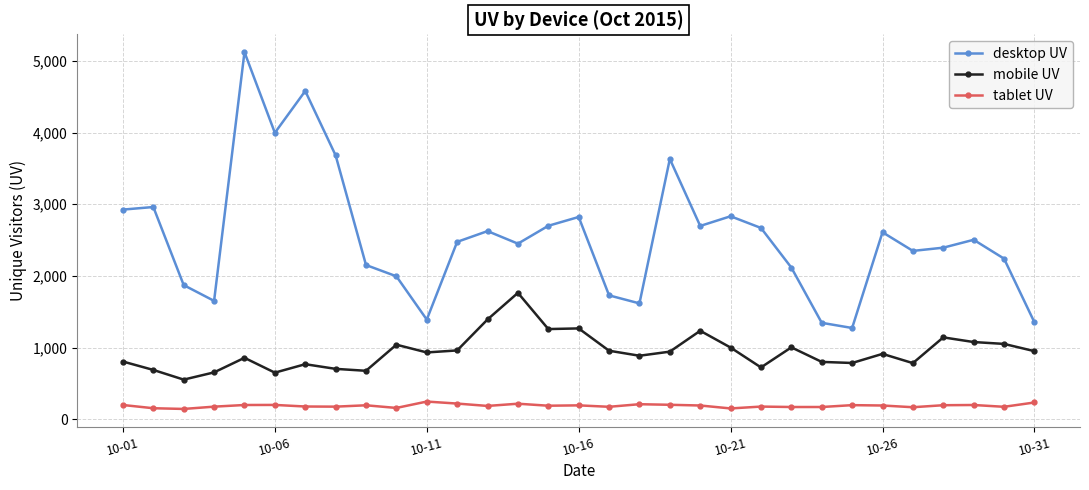

Is this an area chart (filled region under the line)?

No